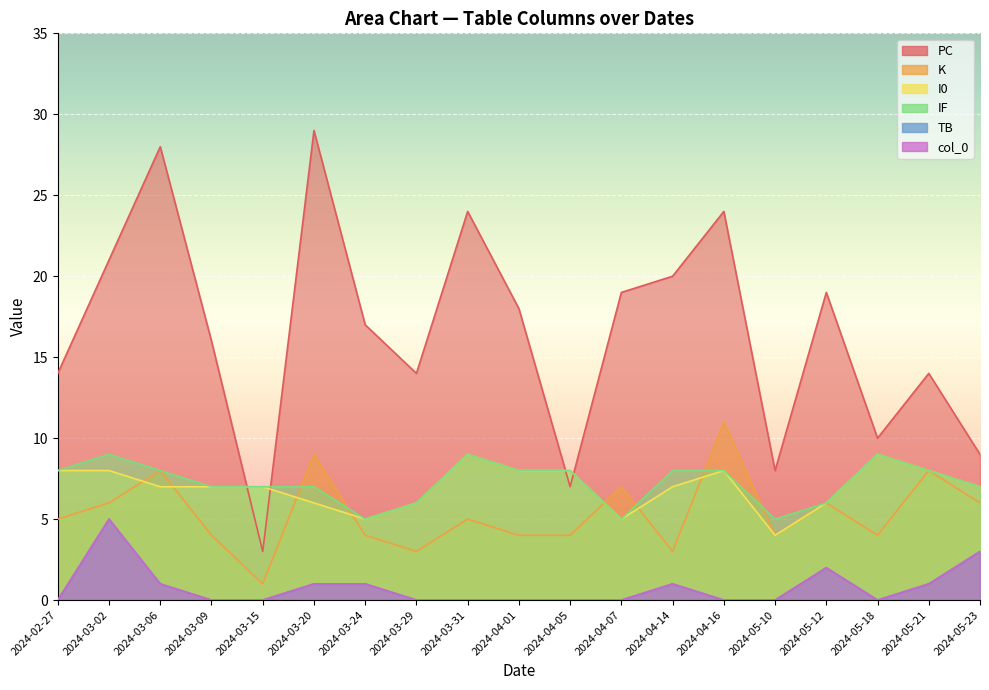

List the series in order of their peak value, lowest first.

TB, col_0, I0, IF, K, PC